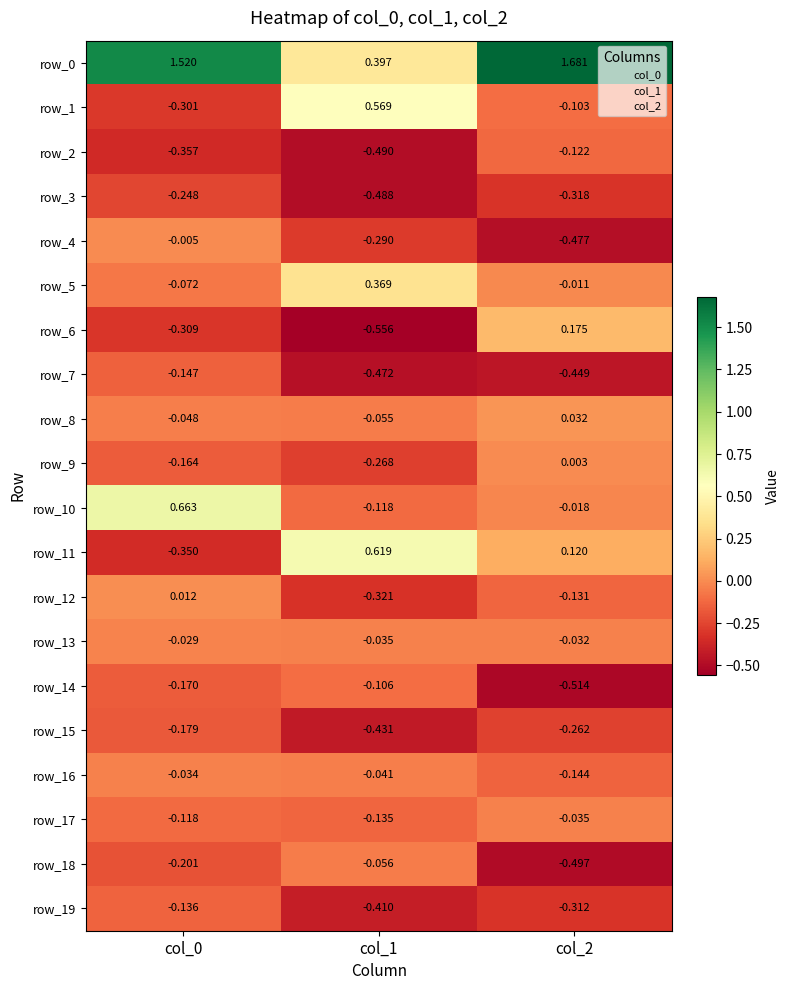

Is the value of row_9 at col_1 greater than the value of row_1 at col_0?

Yes